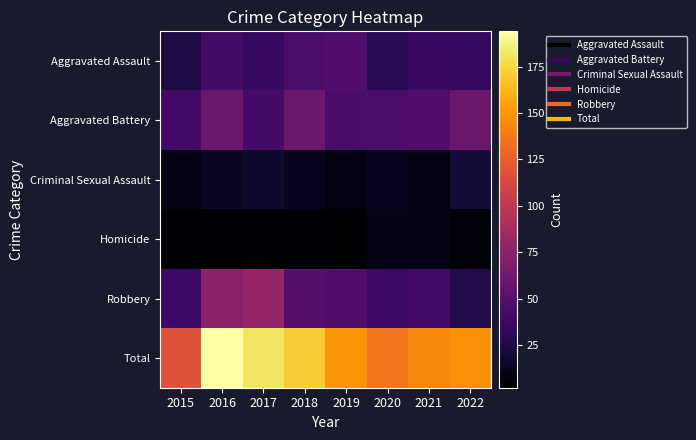

Reading right to left, list all the values displayed in this chart.

Aggravated Assault: 2022=35	2021=37	2020=30	2019=47	2018=45	2017=37	2016=43	2015=25
Aggravated Battery: 2022=60	2021=47	2020=45	2019=44	2018=60	2017=43	2016=60	2015=42
Criminal Sexual Assault: 2022=20	2021=8	2020=12	2019=8	2018=12	2017=18	2016=14	2015=9
Homicide: 2022=5	2021=9	2020=9	2019=2	2018=3	2017=3	2016=3	2015=3
Robbery: 2022=28	2021=42	2020=39	2019=48	2018=50	2017=80	2016=74	2015=39
Total: 2022=148	2021=143	2020=135	2019=149	2018=170	2017=181	2016=194	2015=118